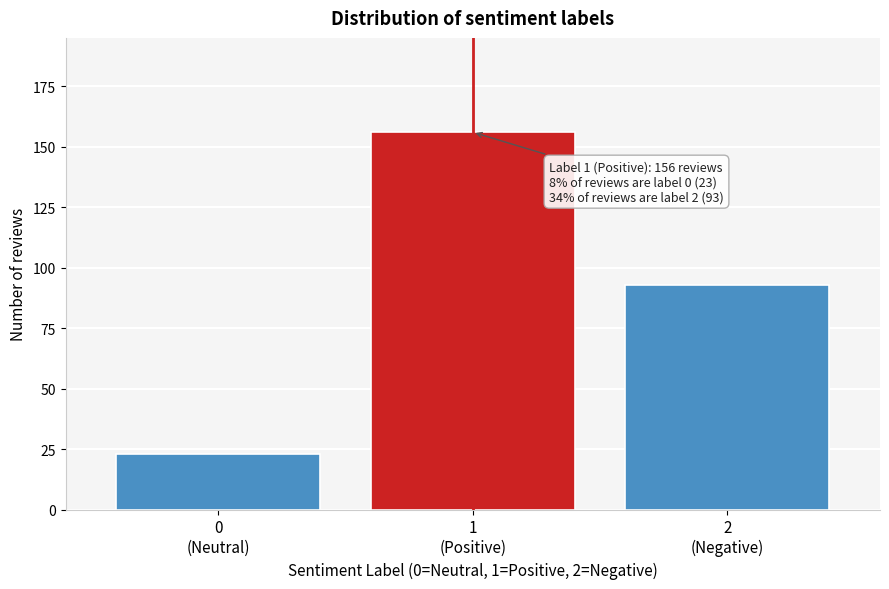

Reading right to left, extract all data points from this chart.

93	156	23